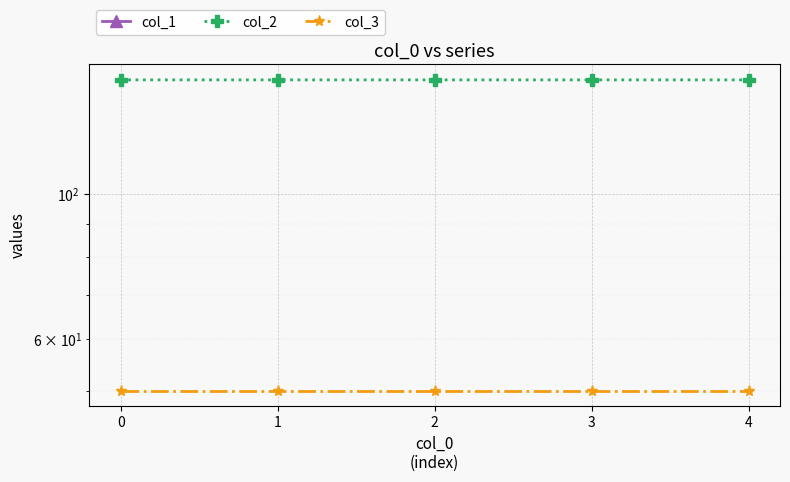

What is the value of the col_2 point at the 5th from the left?

149.2